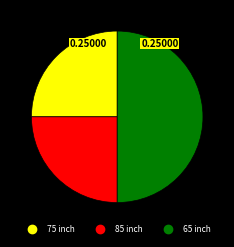

Does 85 inch account for over 50% of the chart?

No